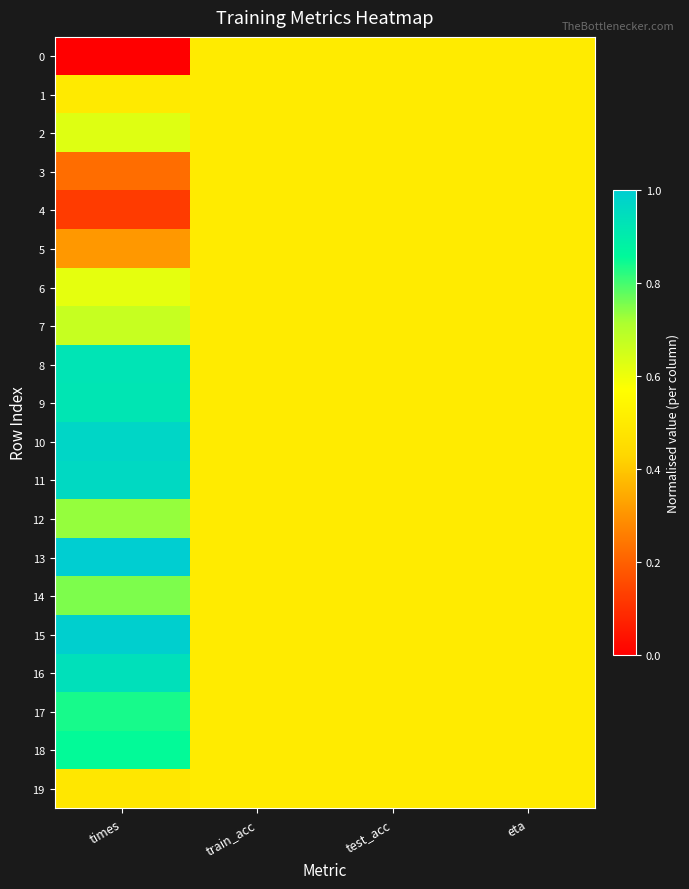

Reading left to right, extract all data points from this chart.

0: times=0.0	train_acc=0.5	test_acc=0.5	eta=0.5
1: times=0.5	train_acc=0.5	test_acc=0.5	eta=0.5
2: times=0.6	train_acc=0.5	test_acc=0.5	eta=0.5
3: times=0.2	train_acc=0.5	test_acc=0.5	eta=0.5
4: times=0.1	train_acc=0.5	test_acc=0.5	eta=0.5
5: times=0.3	train_acc=0.5	test_acc=0.5	eta=0.5
6: times=0.6	train_acc=0.5	test_acc=0.5	eta=0.5
7: times=0.7	train_acc=0.5	test_acc=0.5	eta=0.5
8: times=0.9	train_acc=0.5	test_acc=0.5	eta=0.5
9: times=0.9	train_acc=0.5	test_acc=0.5	eta=0.5
10: times=1.0	train_acc=0.5	test_acc=0.5	eta=0.5
11: times=1.0	train_acc=0.5	test_acc=0.5	eta=0.5
12: times=0.7	train_acc=0.5	test_acc=0.5	eta=0.5
13: times=1.0	train_acc=0.5	test_acc=0.5	eta=0.5
14: times=0.8	train_acc=0.5	test_acc=0.5	eta=0.5
15: times=1.0	train_acc=0.5	test_acc=0.5	eta=0.5
16: times=0.9	train_acc=0.5	test_acc=0.5	eta=0.5
17: times=0.8	train_acc=0.5	test_acc=0.5	eta=0.5
18: times=0.9	train_acc=0.5	test_acc=0.5	eta=0.5
19: times=0.5	train_acc=0.5	test_acc=0.5	eta=0.5